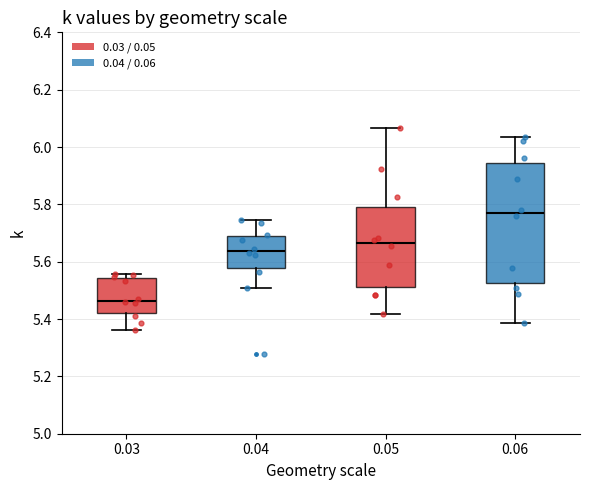

Comparing the boxes themselves (not the whiskers), which one is the tallest?

0.06